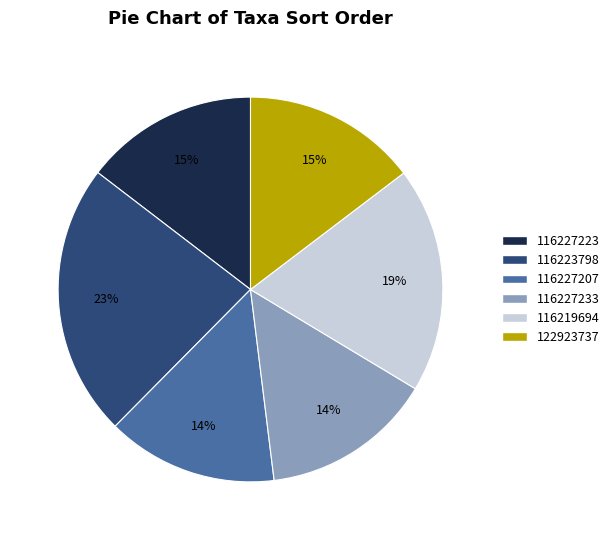

Is the sum of 116227233 and 116223798 greater than half?

No